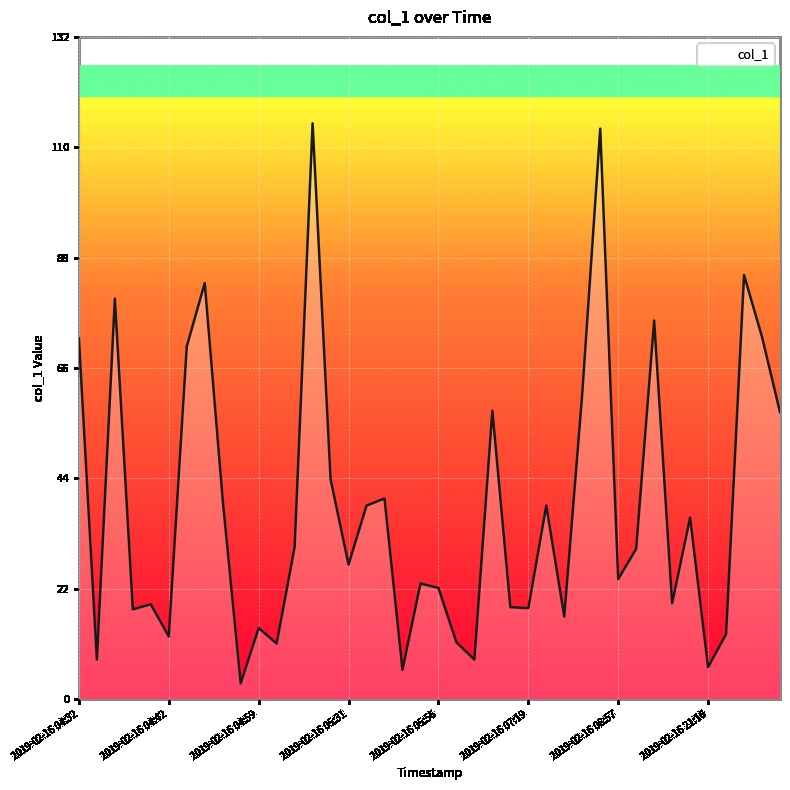

What is the smallest value displayed?

3.2